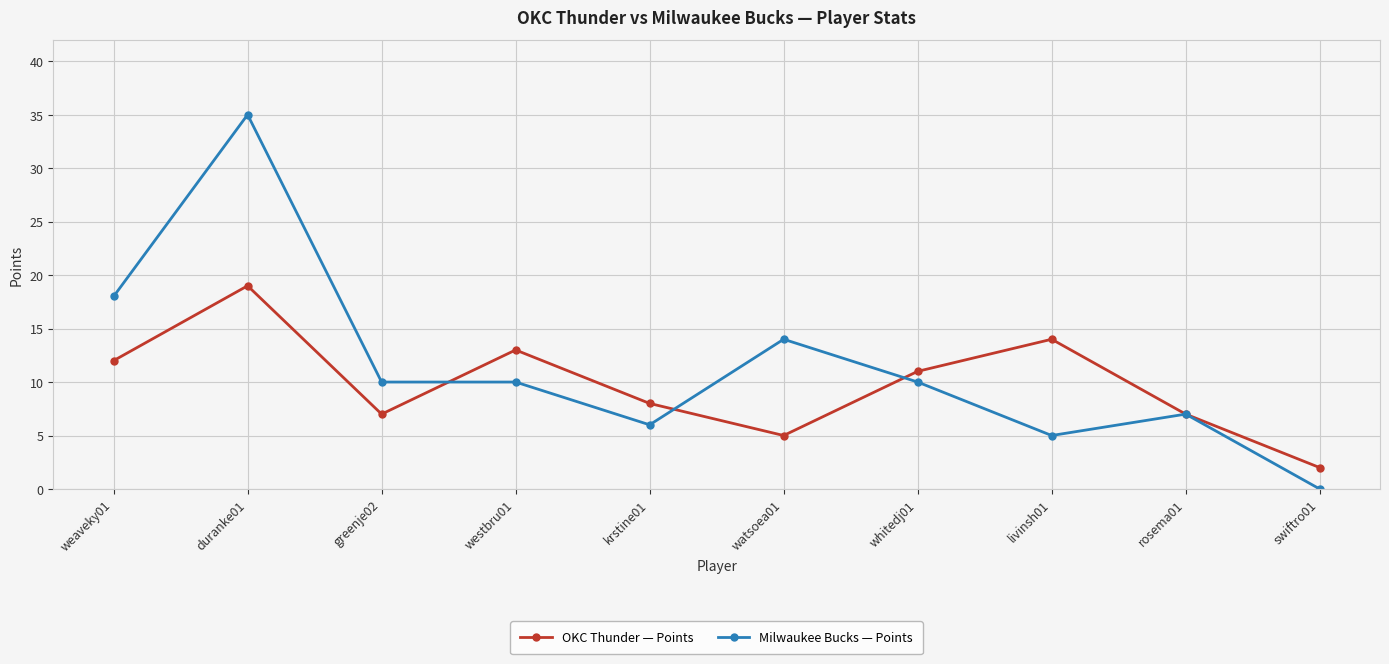

Rank the series at westbru01 from highest to lowest value.

OKC Thunder — Points, Milwaukee Bucks — Points